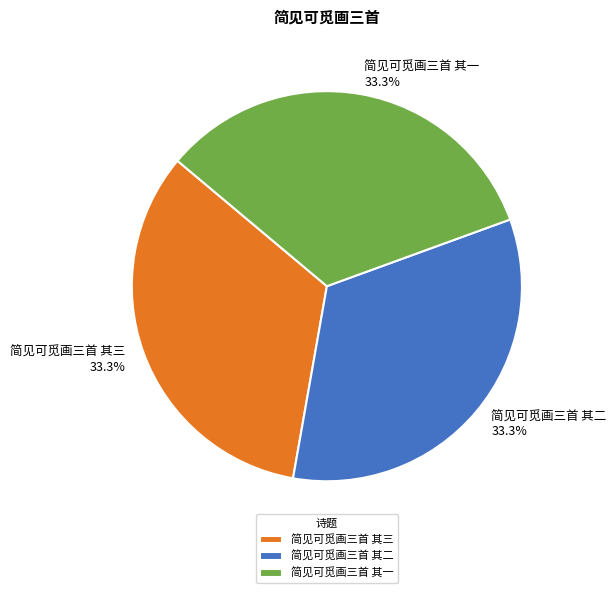

To the nearest percent, what percentage of the pie is 简见可觅画三首 其三?

33%